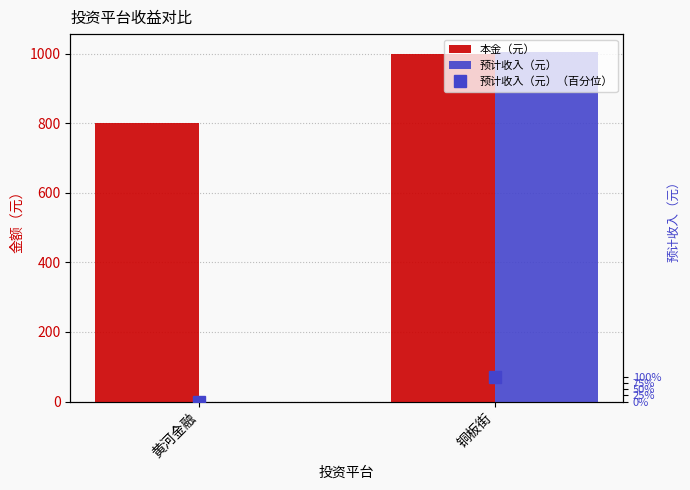

Reading right to left, transcribe all the data shown in this chart.

本金（元）: 1000.0	800.0
预计收入（元）: 1005.6	0.0